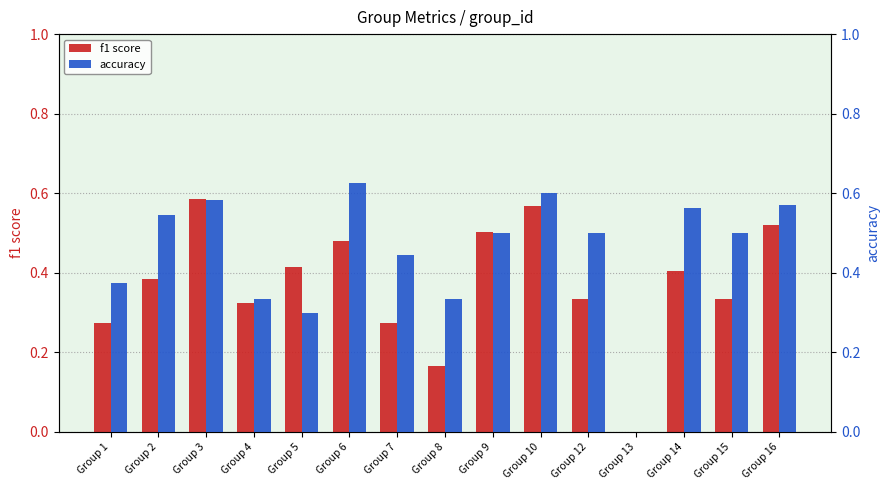

Which series has the largest range (max minus min)?

accuracy